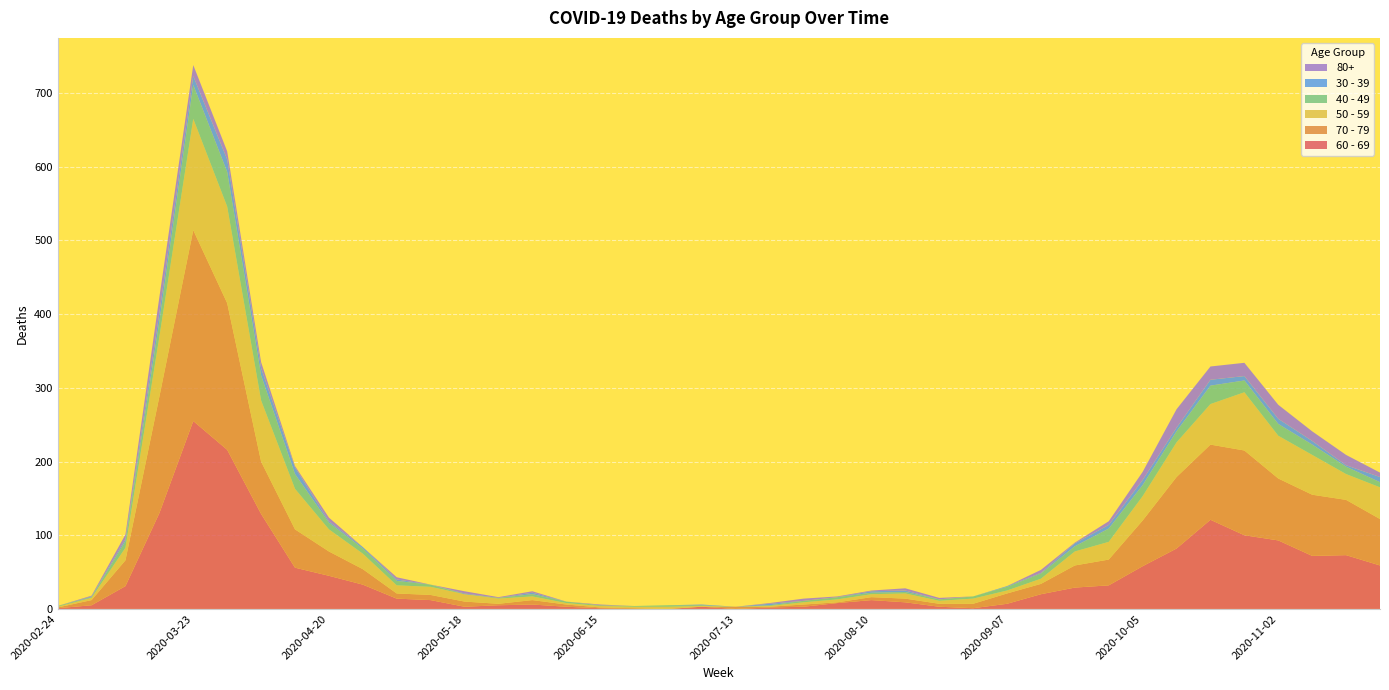

Reading right to left, what are all the values shown in this chart?

60 - 69: 2020-11-23=59	2020-11-16=73	2020-11-09=72	2020-11-02=93	2020-10-26=100	2020-10-19=121	2020-10-12=82	2020-10-05=58	2020-09-28=32	2020-09-21=29	2020-09-14=20	2020-09-07=7	2020-08-31=1	2020-08-24=3	2020-08-17=9	2020-08-10=12	2020-08-03=8	2020-07-27=3	2020-07-20=2	2020-07-13=0	2020-07-06=3	2020-06-29=0	2020-06-22=0	2020-06-15=1	2020-06-08=3	2020-06-01=6	2020-05-25=5	2020-05-18=3	2020-05-11=12	2020-05-04=14	2020-04-27=33	2020-04-20=45	2020-04-13=56	2020-04-06=129	2020-03-30=216	2020-03-23=255	2020-03-16=130	2020-03-09=31	2020-03-02=5	2020-02-24=1
70 - 79: 2020-11-23=63	2020-11-16=75	2020-11-09=83	2020-11-02=84	2020-10-26=115	2020-10-19=102	2020-10-12=97	2020-10-05=62	2020-09-28=35	2020-09-21=30	2020-09-14=14	2020-09-07=14	2020-08-31=6	2020-08-24=4	2020-08-17=5	2020-08-10=4	2020-08-03=1	2020-07-27=3	2020-07-20=1	2020-07-13=3	2020-07-06=0	2020-06-29=0	2020-06-22=1	2020-06-15=1	2020-06-08=3	2020-06-01=6	2020-05-25=2	2020-05-18=7	2020-05-11=7	2020-05-04=7	2020-04-27=21	2020-04-20=33	2020-04-13=52	2020-04-06=71	2020-03-30=199	2020-03-23=259	2020-03-16=158	2020-03-09=35	2020-03-02=7	2020-02-24=1
50 - 59: 2020-11-23=43	2020-11-16=35	2020-11-09=54	2020-11-02=58	2020-10-26=79	2020-10-19=55	2020-10-12=47	2020-10-05=33	2020-09-28=24	2020-09-21=19	2020-09-14=7	2020-09-07=4	2020-08-31=7	2020-08-24=4	2020-08-17=7	2020-08-10=4	2020-08-03=4	2020-07-27=3	2020-07-20=1	2020-07-13=0	2020-07-06=1	2020-06-29=3	2020-06-22=2	2020-06-15=2	2020-06-08=2	2020-06-01=5	2020-05-25=7	2020-05-18=10	2020-05-11=11	2020-05-04=11	2020-04-27=21	2020-04-20=30	2020-04-13=55	2020-04-06=83	2020-03-30=131	2020-03-23=151	2020-03-16=81	2020-03-09=17	2020-03-02=3	2020-02-24=1
40 - 49: 2020-11-23=7	2020-11-16=10	2020-11-09=14	2020-11-02=16	2020-10-26=16	2020-10-19=25	2020-10-12=15	2020-10-05=15	2020-09-28=18	2020-09-21=7	2020-09-14=7	2020-09-07=5	2020-08-31=3	2020-08-24=2	2020-08-17=2	2020-08-10=2	2020-08-03=3	2020-07-27=2	2020-07-20=1	2020-07-13=0	2020-07-06=1	2020-06-29=2	2020-06-22=1	2020-06-15=1	2020-06-08=2	2020-06-01=3	2020-05-25=1	2020-05-18=0	2020-05-11=3	2020-05-04=6	2020-04-27=7	2020-04-20=9	2020-04-13=20	2020-04-06=34	2020-03-30=47	2020-03-23=46	2020-03-16=21	2020-03-09=9	2020-03-02=1	2020-02-24=1
30 - 39: 2020-11-23=7	2020-11-16=2	2020-11-09=5	2020-11-02=7	2020-10-26=6	2020-10-19=8	2020-10-12=5	2020-10-05=7	2020-09-28=5	2020-09-21=4	2020-09-14=1	2020-09-07=1	2020-08-31=0	2020-08-24=0	2020-08-17=2	2020-08-10=2	2020-08-03=0	2020-07-27=0	2020-07-20=2	2020-07-13=0	2020-07-06=1	2020-06-29=0	2020-06-22=0	2020-06-15=0	2020-06-08=0	2020-06-01=2	2020-05-25=0	2020-05-18=1	2020-05-11=0	2020-05-04=2	2020-04-27=2	2020-04-20=2	2020-04-13=9	2020-04-06=10	2020-03-30=17	2020-03-23=12	2020-03-16=12	2020-03-09=3	2020-03-02=1	2020-02-24=0
80+: 2020-11-23=6	2020-11-16=14	2020-11-09=13	2020-11-02=19	2020-10-26=18	2020-10-19=18	2020-10-12=25	2020-10-05=11	2020-09-28=5	2020-09-21=1	2020-09-14=4	2020-09-07=0	2020-08-31=0	2020-08-24=2	2020-08-17=3	2020-08-10=1	2020-08-03=1	2020-07-27=3	2020-07-20=1	2020-07-13=0	2020-07-06=0	2020-06-29=0	2020-06-22=0	2020-06-15=1	2020-06-08=0	2020-06-01=2	2020-05-25=1	2020-05-18=3	2020-05-11=0	2020-05-04=3	2020-04-27=0	2020-04-20=5	2020-04-13=2	2020-04-06=8	2020-03-30=11	2020-03-23=15	2020-03-16=21	2020-03-09=6	2020-03-02=1	2020-02-24=0